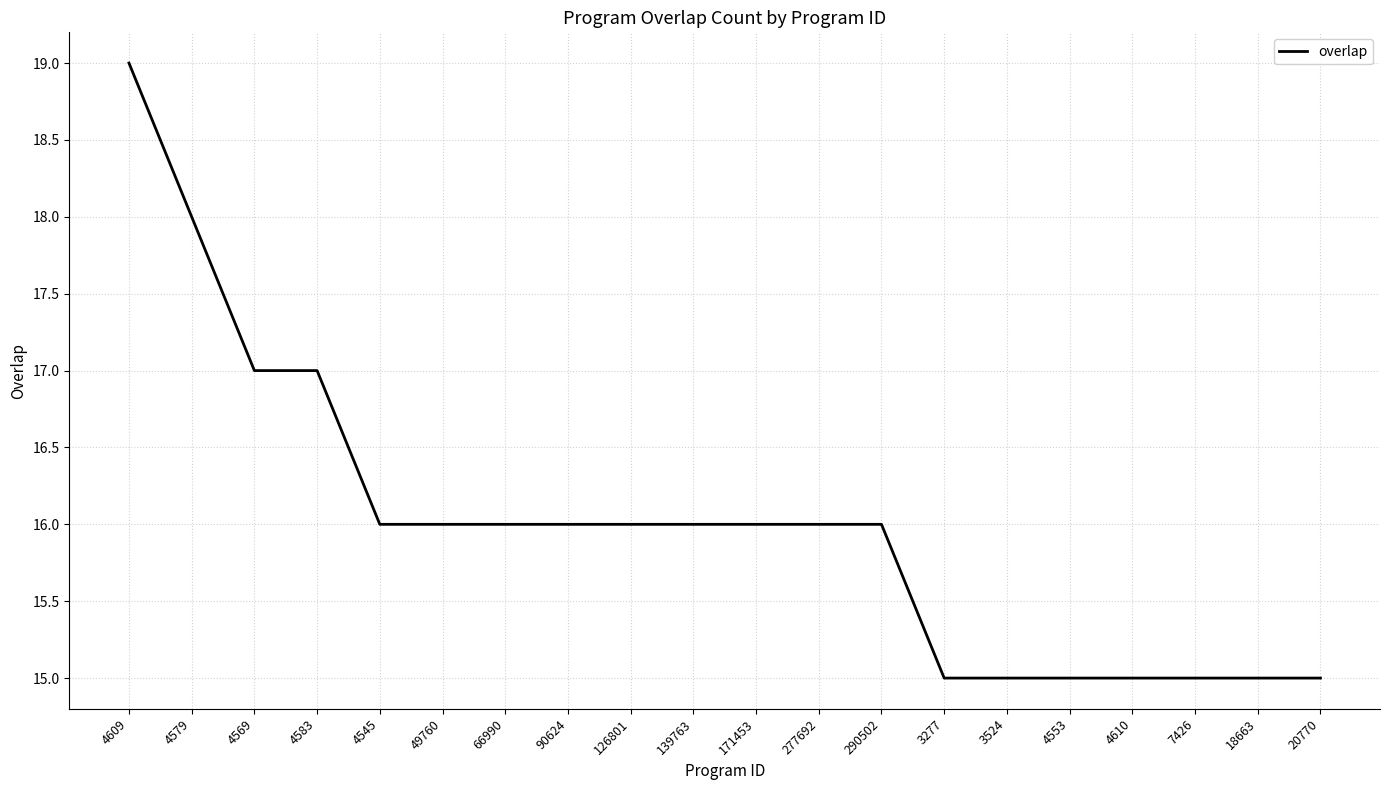

What value does the data have at 49760?

16